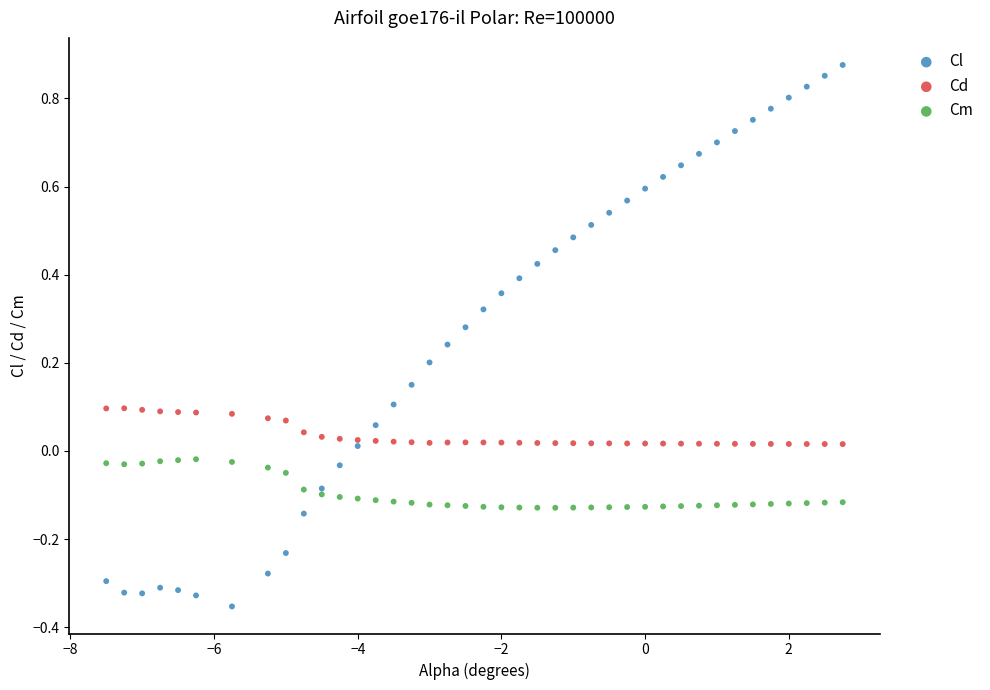

Which series reaches the minimum Y coordinate?

Cl